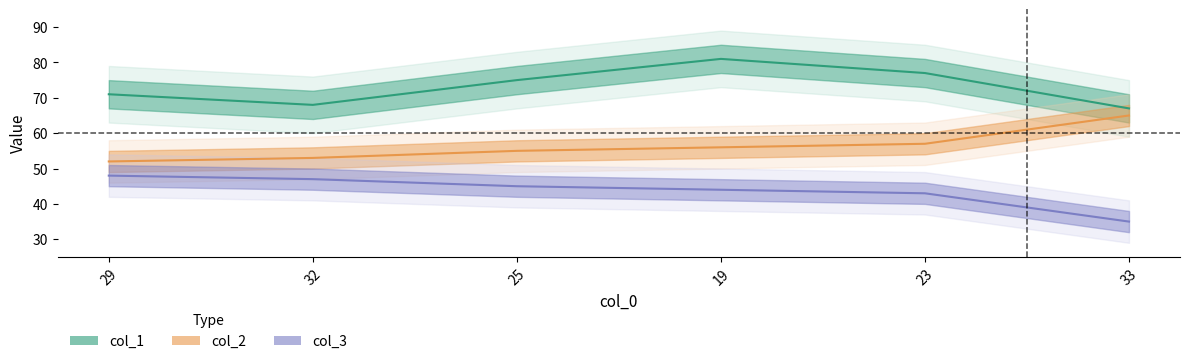

True or false: col_2 and col_3 intersect in this chart.

False